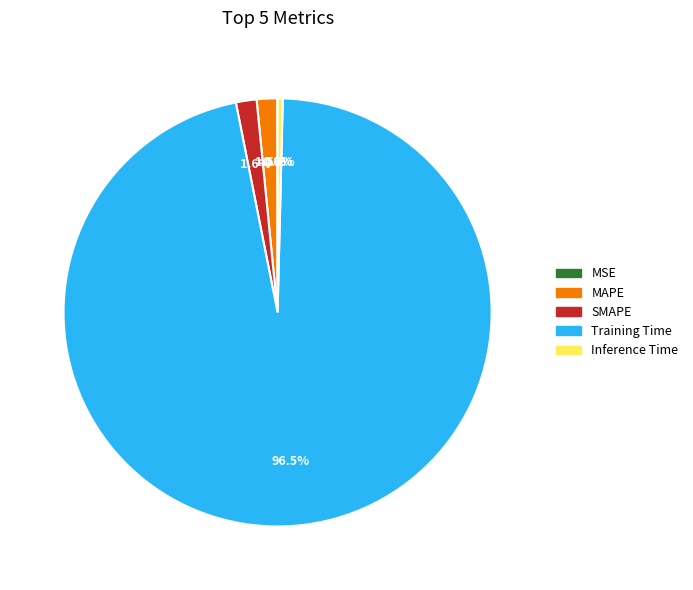

Which category has the biggest portion of the pie?

Training Time